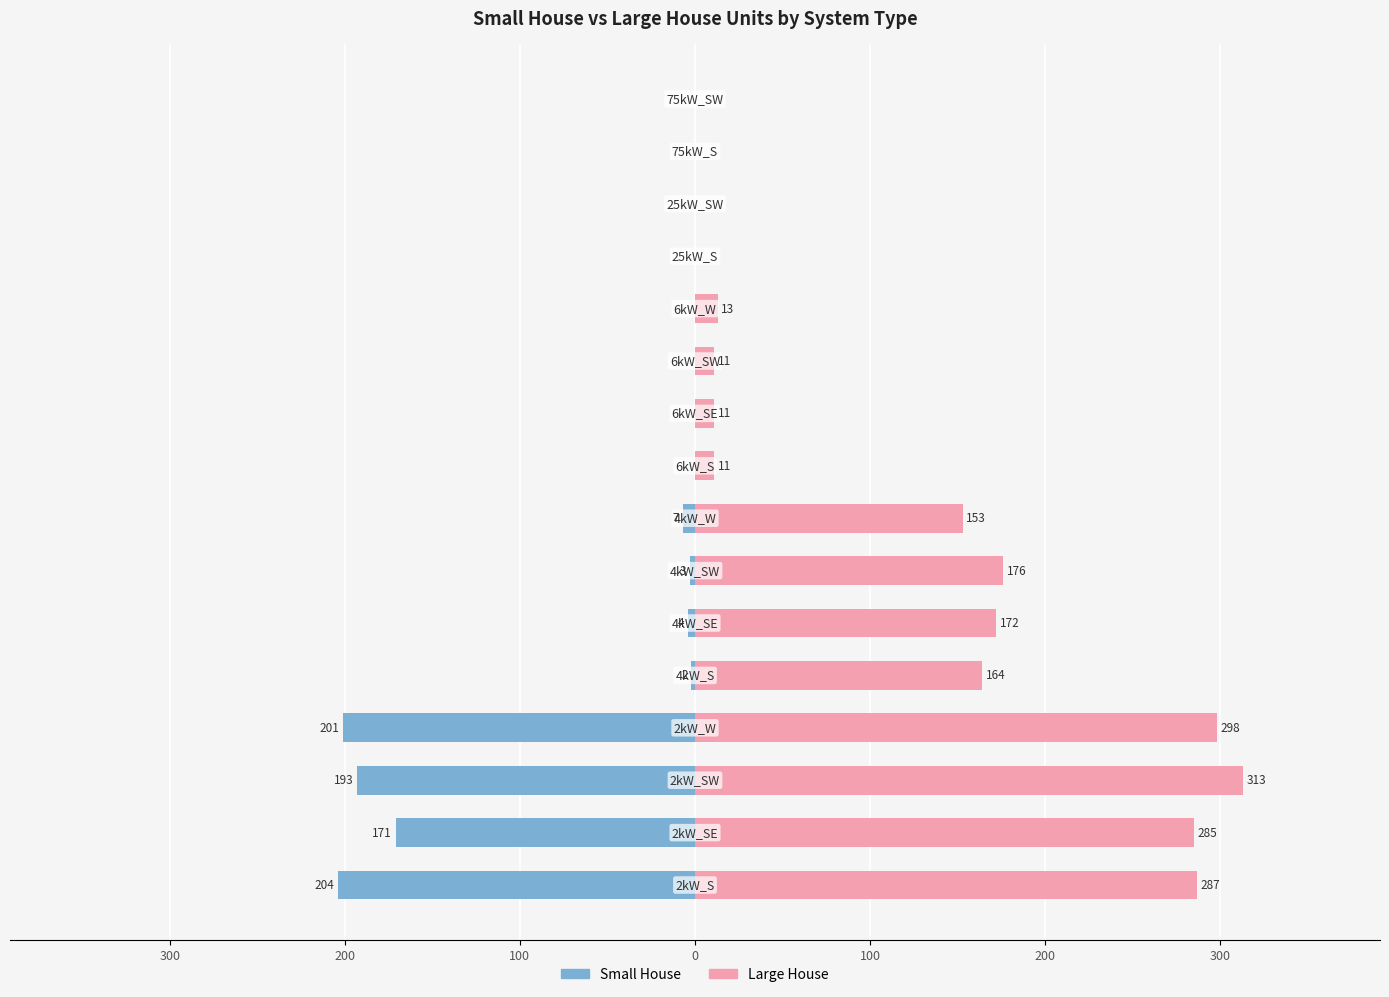

Rank the series by their maximum value, from highest to lowest.

Large House, Small House